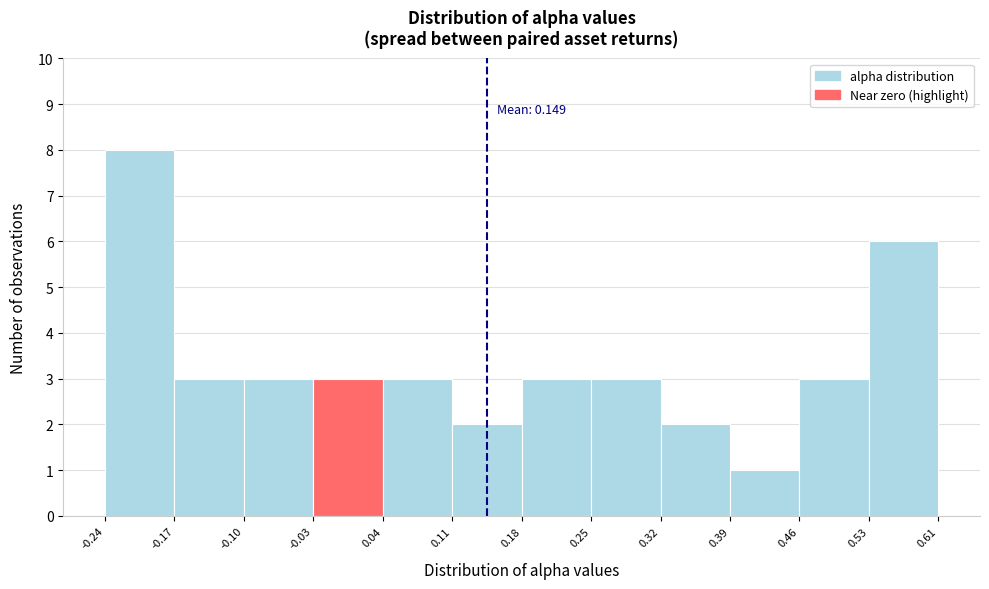

Which range on the x-axis has the tallest bar?

-0.24 to -0.17